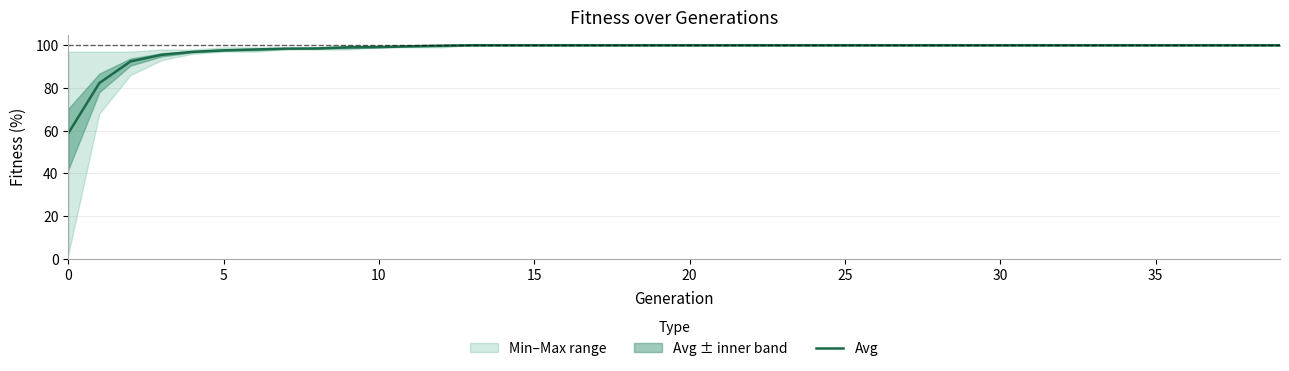

What is the difference between the maximum and minimum values?

41.2